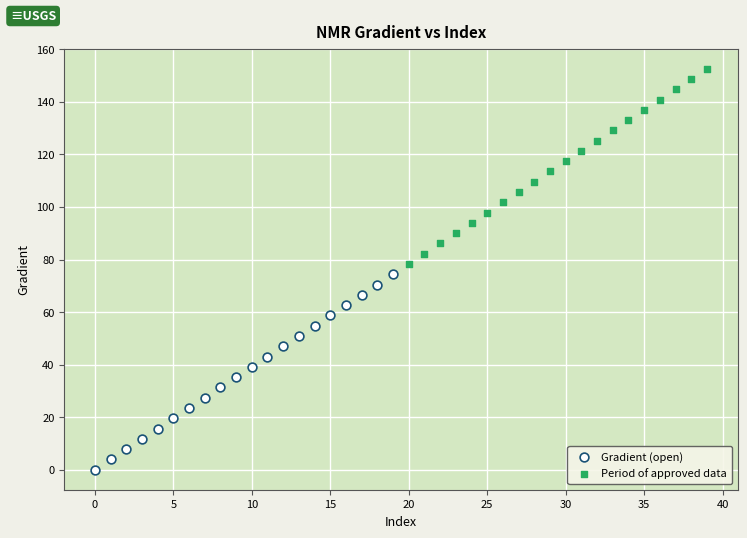

Which series reaches the maximum Y coordinate?

Period of approved data